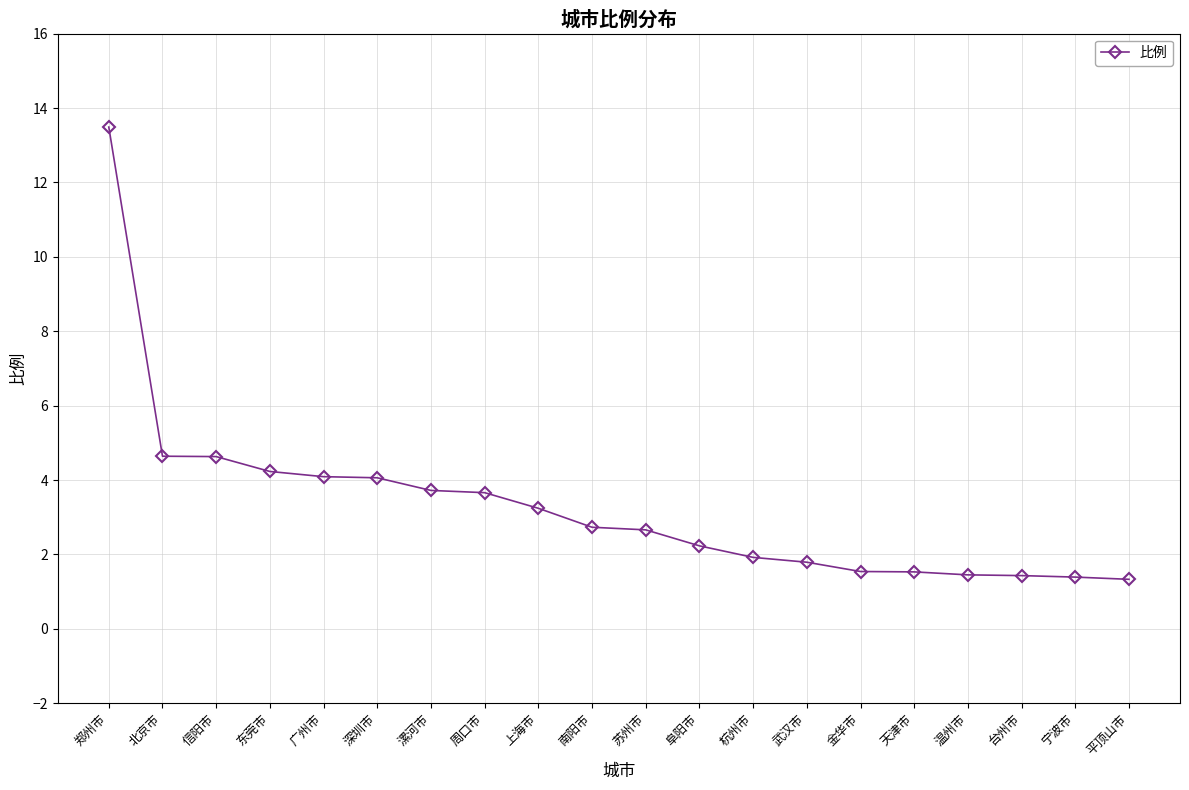

Between 广州市 and 北京市, which is larger?

北京市